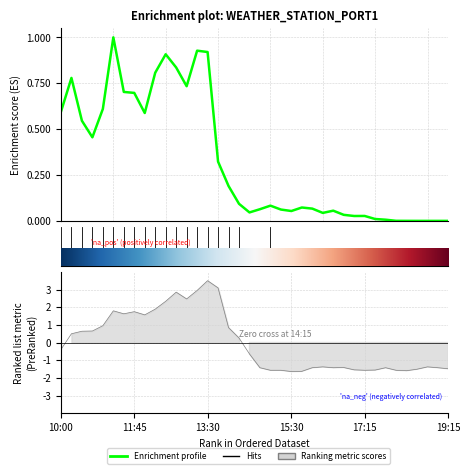

Is this an area chart (filled region under the line)?

No